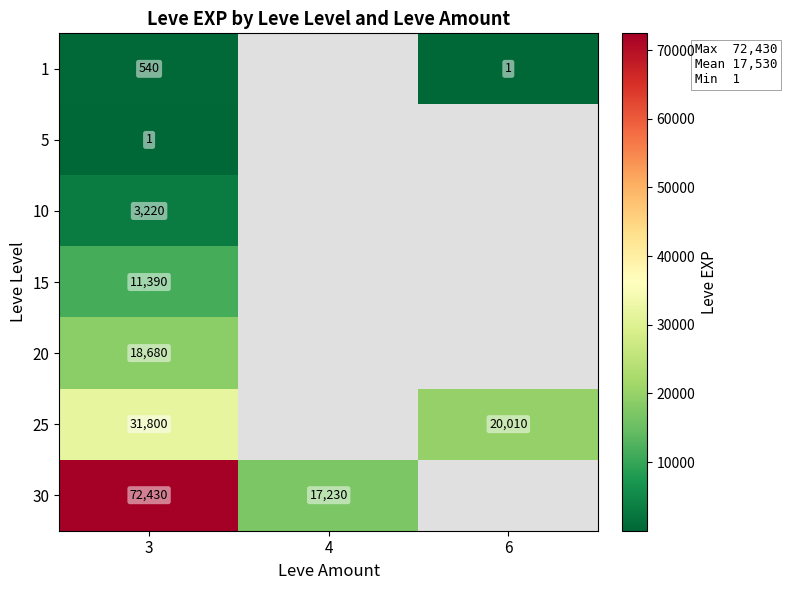

At which category does the chart reach its minimum across all series?

6